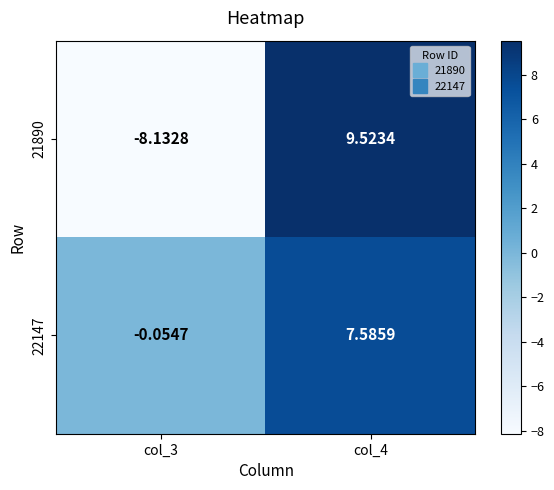

Is the value of 22147 at col_3 greater than the value of 21890 at col_4?

No